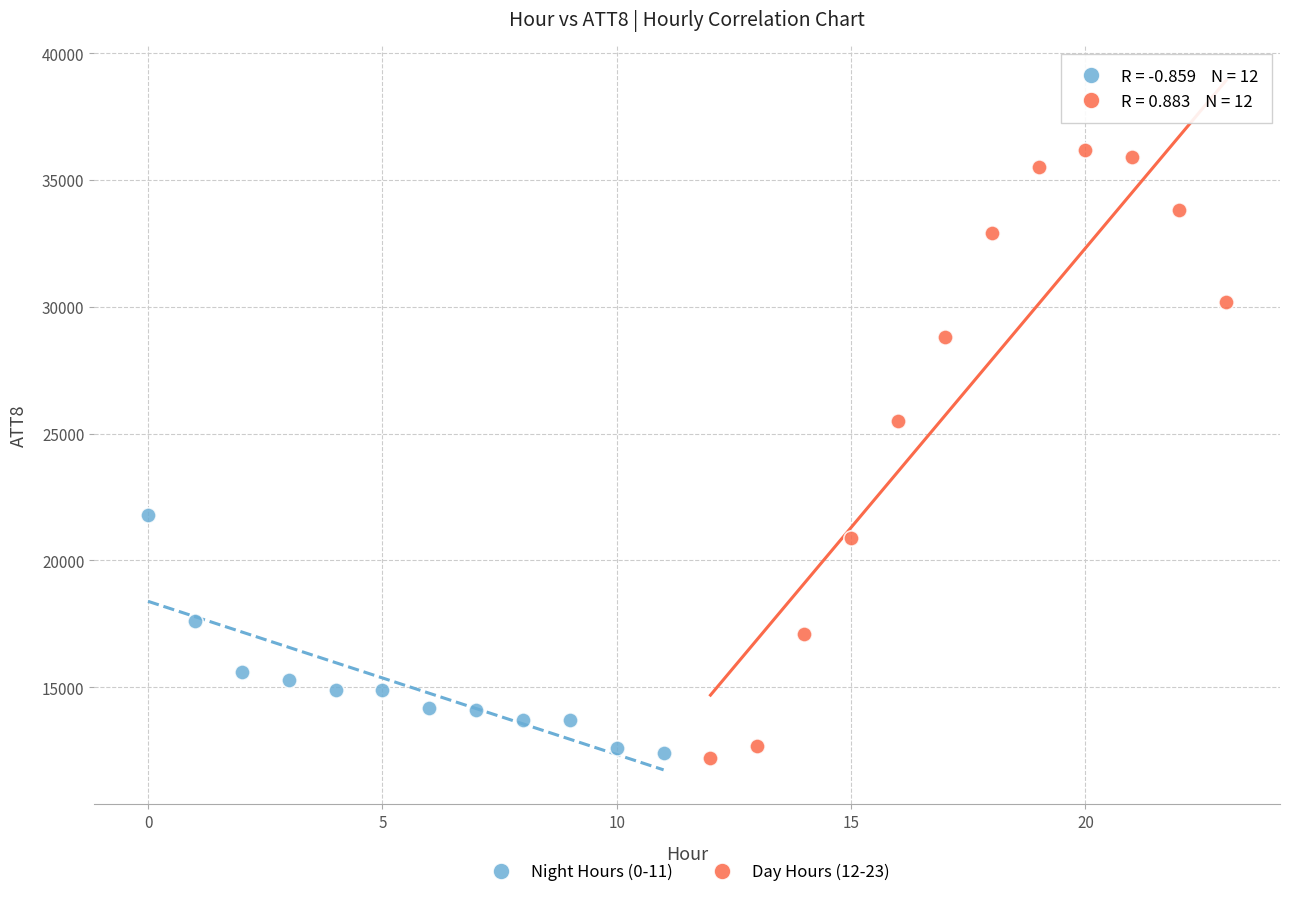

What are all the series names shown in the legend?

Night Hours (0-11), Day Hours (12-23)